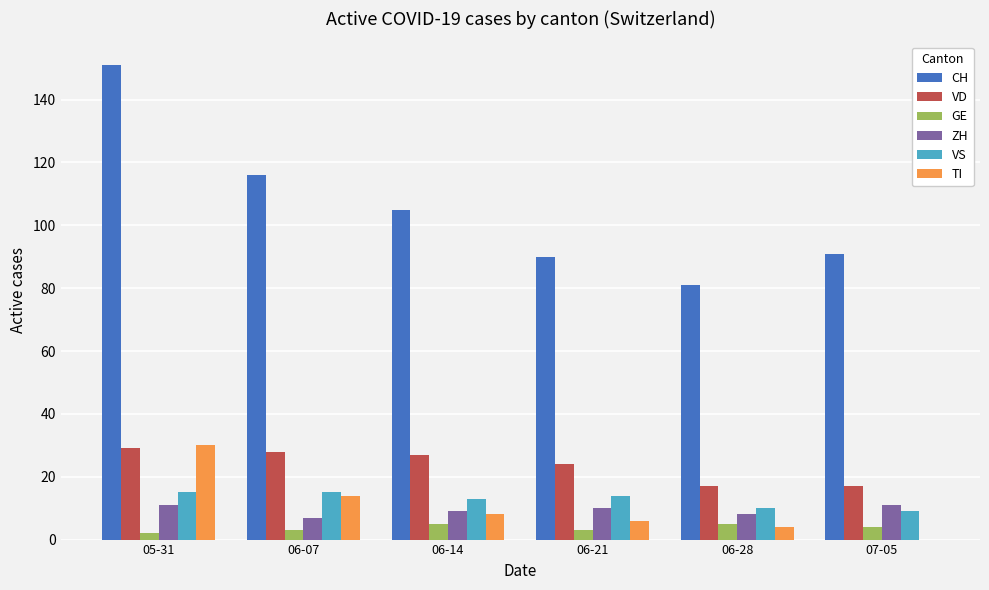

What is the maximum value shown in the chart?

151